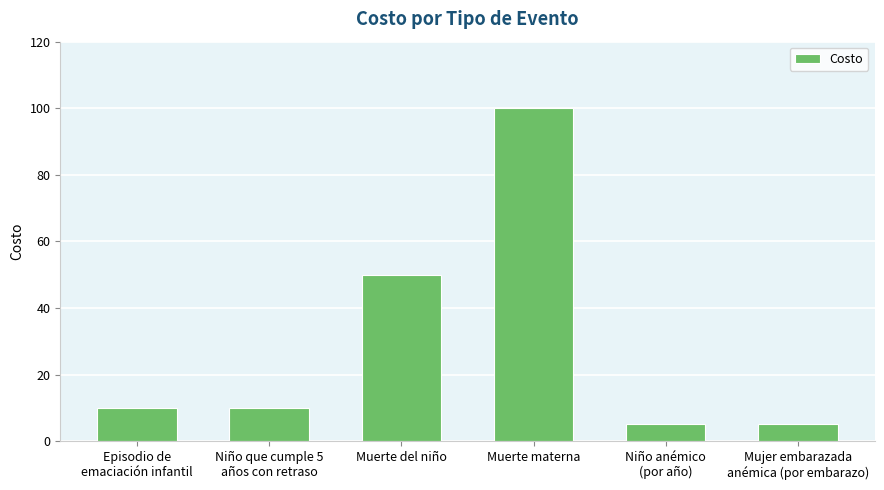

What is the difference between the values at Niño anémico
(por año) and Muerte del niño?

45